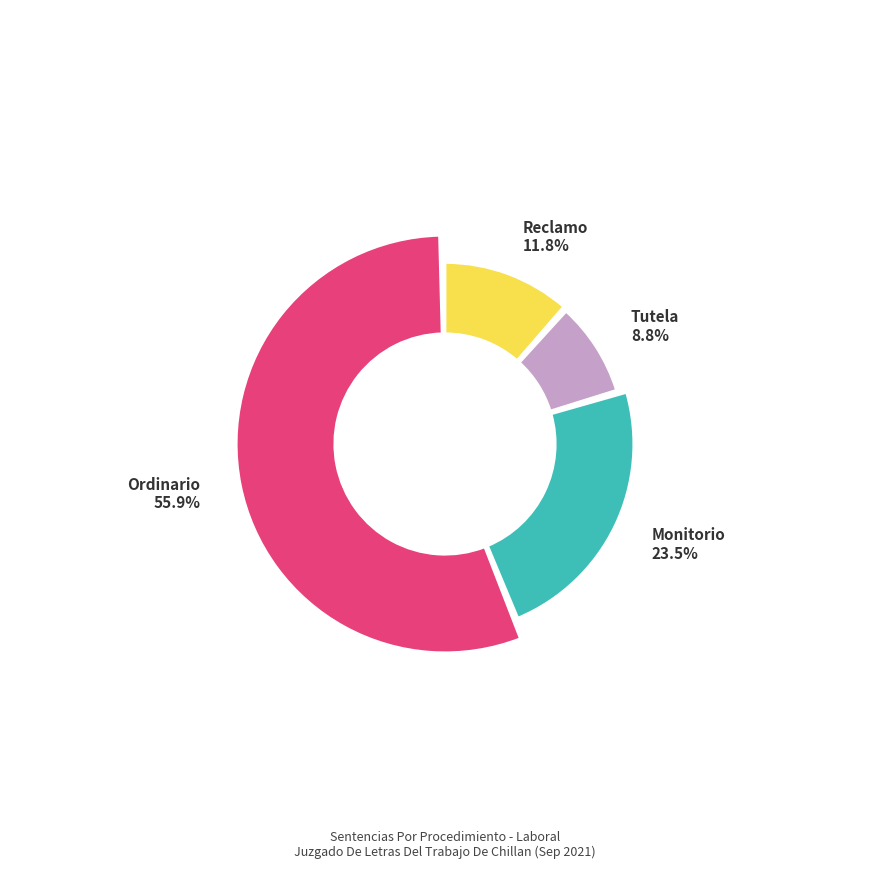

Does Monitorio represent more than half of the total?

No